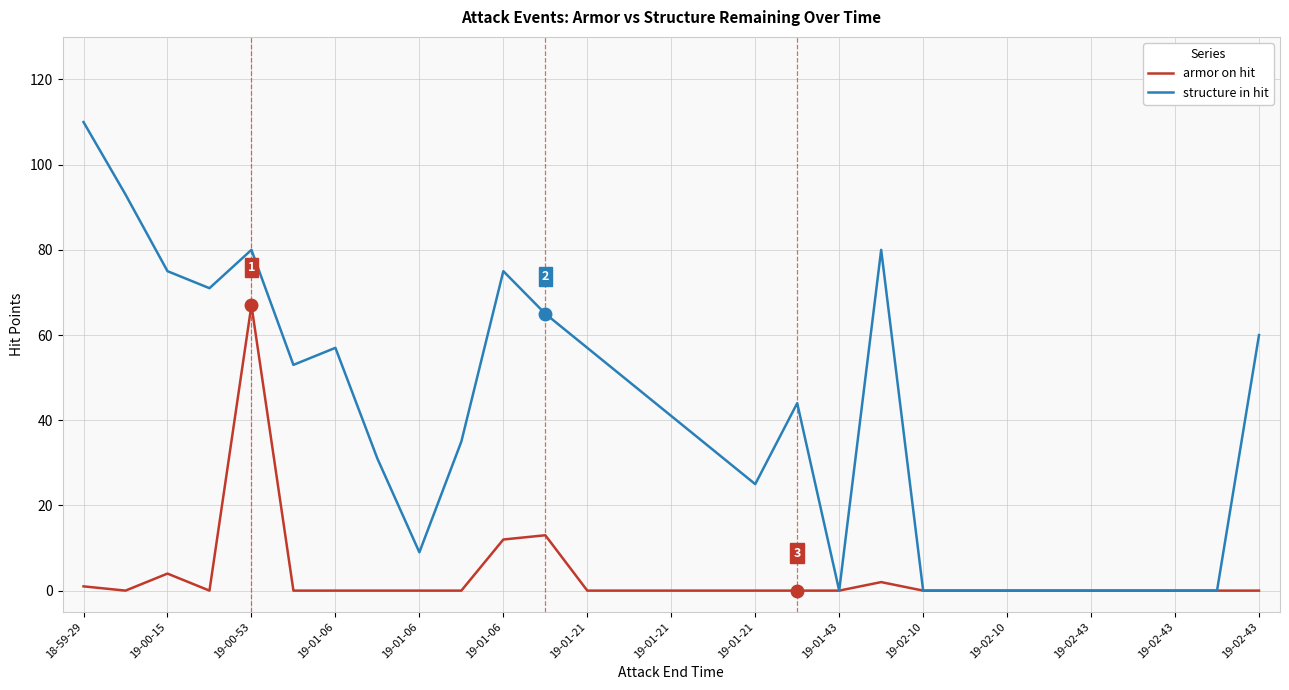

Reading left to right, extract all data points from this chart.

armor on hit: 1	0	4	0	67	0	0	0	0	0	12	13	0	0	0	0	0	0	0	2	0	0	0	0	0	0	0	0	0
structure in hit: 110	93	75	71	80	53	57	31	9	35	75	65	57	49	41	33	25	44	0	80	0	0	0	0	0	0	0	0	60